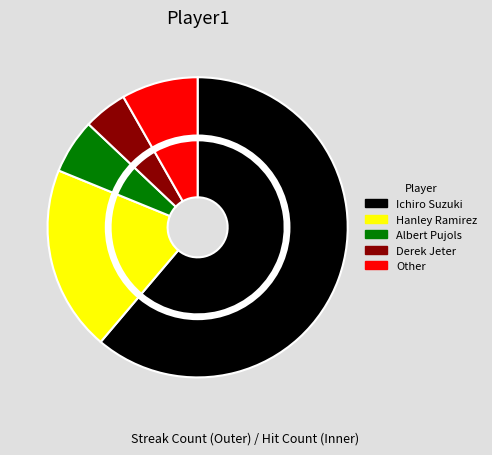

Is it true that Albert Pujols is 6% of the pie?

True